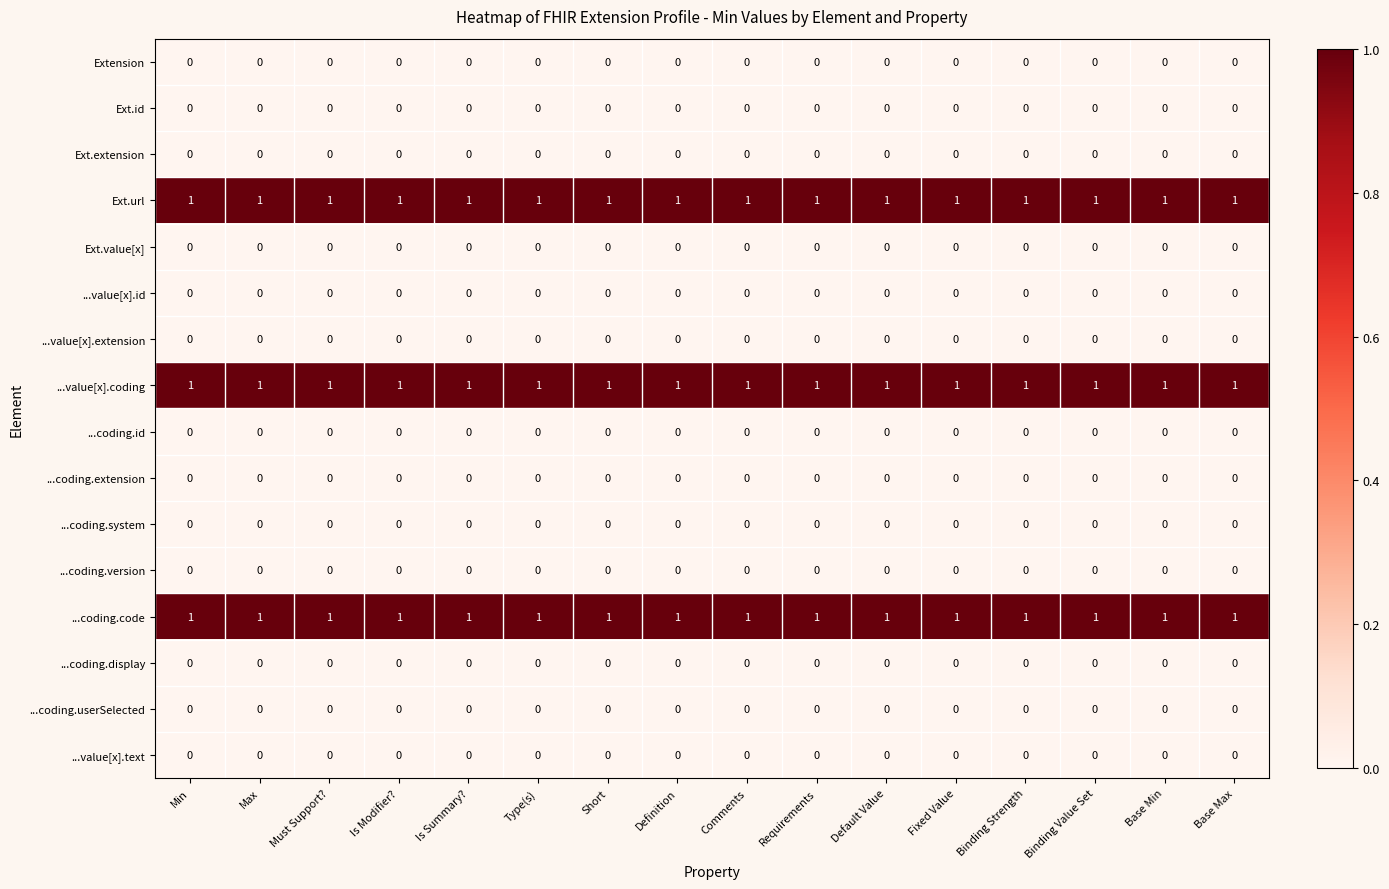

What is the total value across all series at Fixed Value?

3